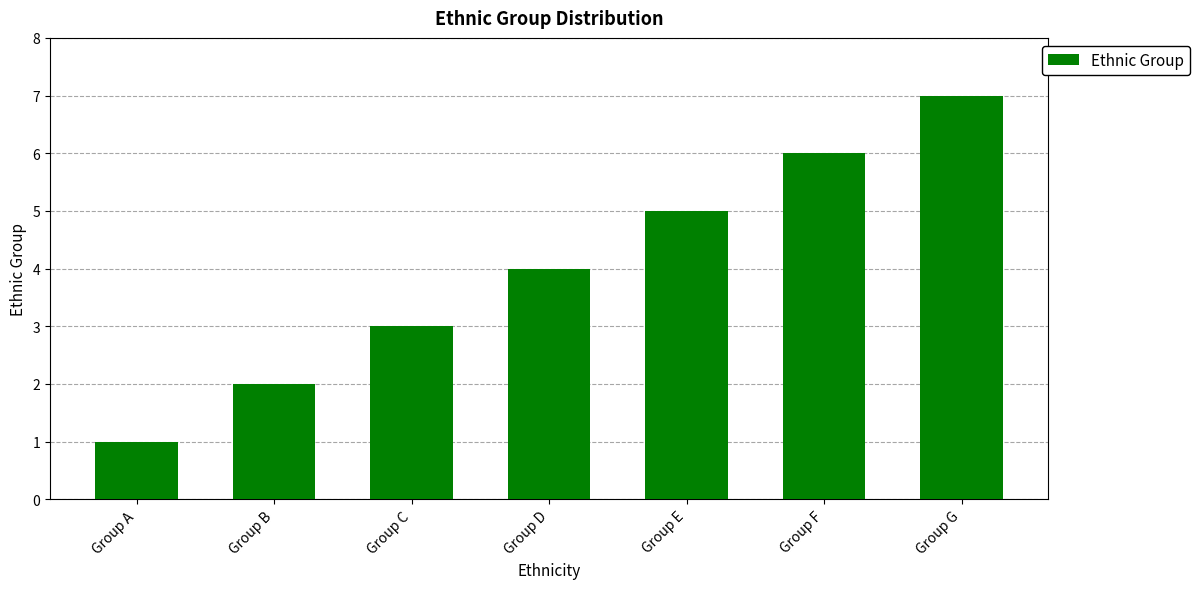

Rank the categories by value from lowest to highest.

Group A, Group B, Group C, Group D, Group E, Group F, Group G